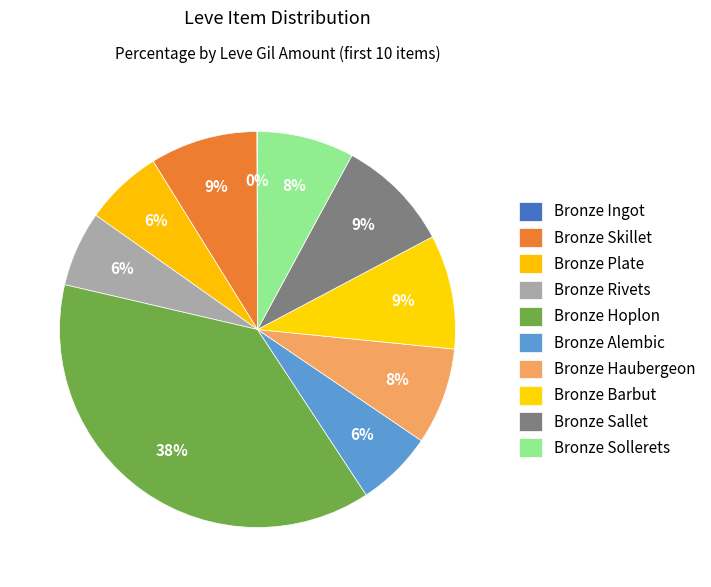

To the nearest percent, what is the difference between the Bronze Hoplon and Bronze Skillet slice percentages?

29%